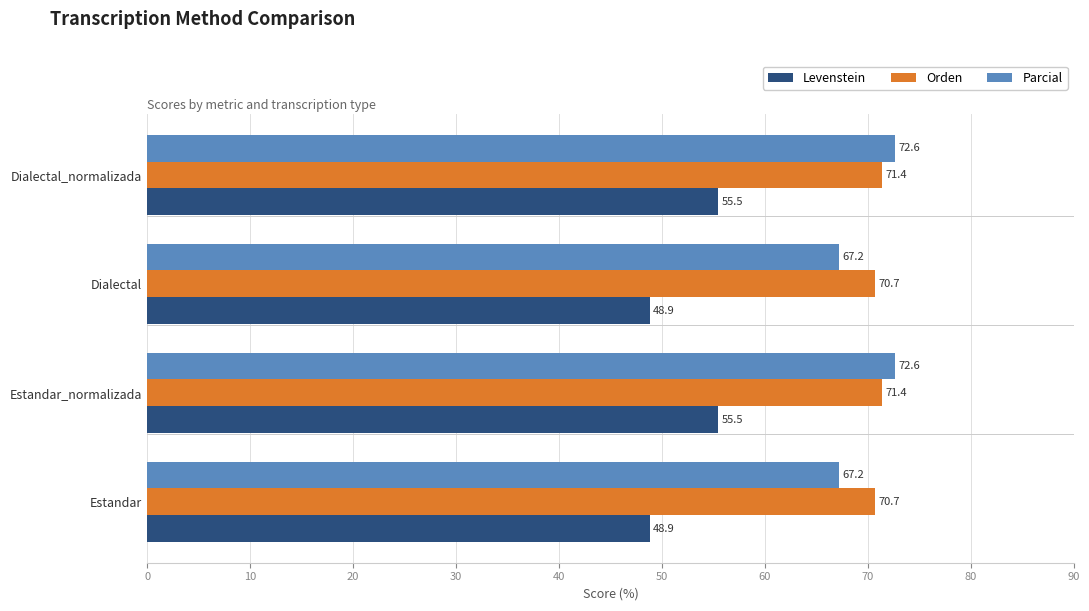

Which series has the largest range (max minus min)?

Levenstein